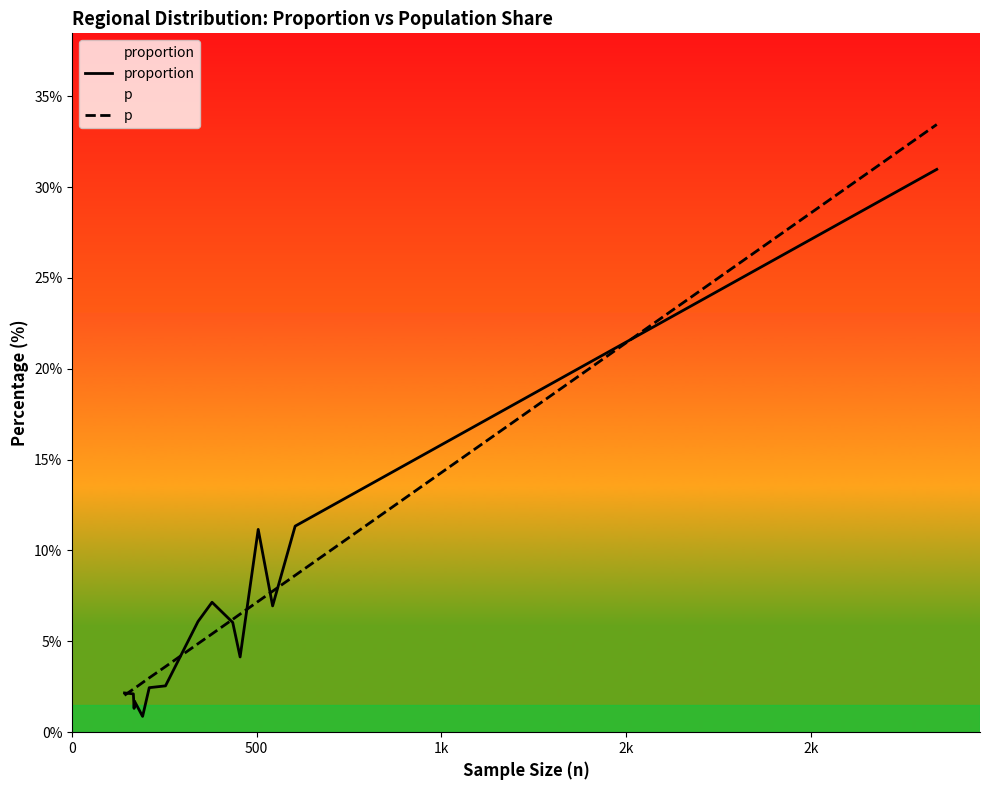

Rank the series by their maximum value, from lowest to highest.

proportion, p